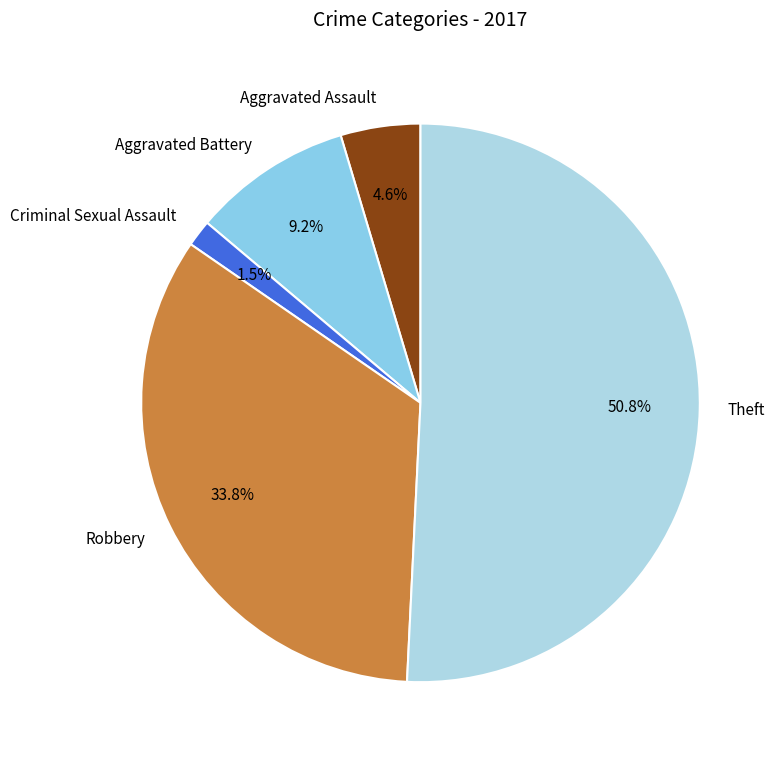

Rank the categories by value from lowest to highest.

Criminal Sexual Assault, Aggravated Assault, Aggravated Battery, Robbery, Theft